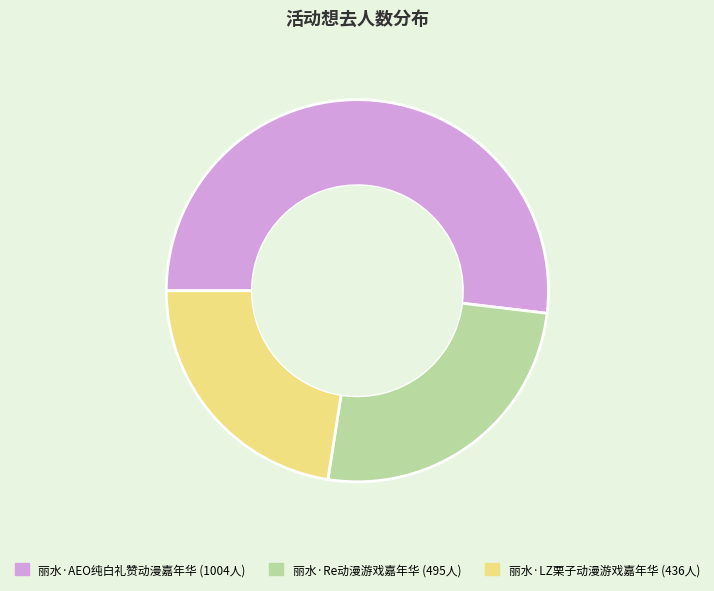

What is the ratio of the value at 丽水·AEO纯白礼赞动漫嘉年华 to the value at 丽水·LZ栗子动漫游戏嘉年华?

2.3